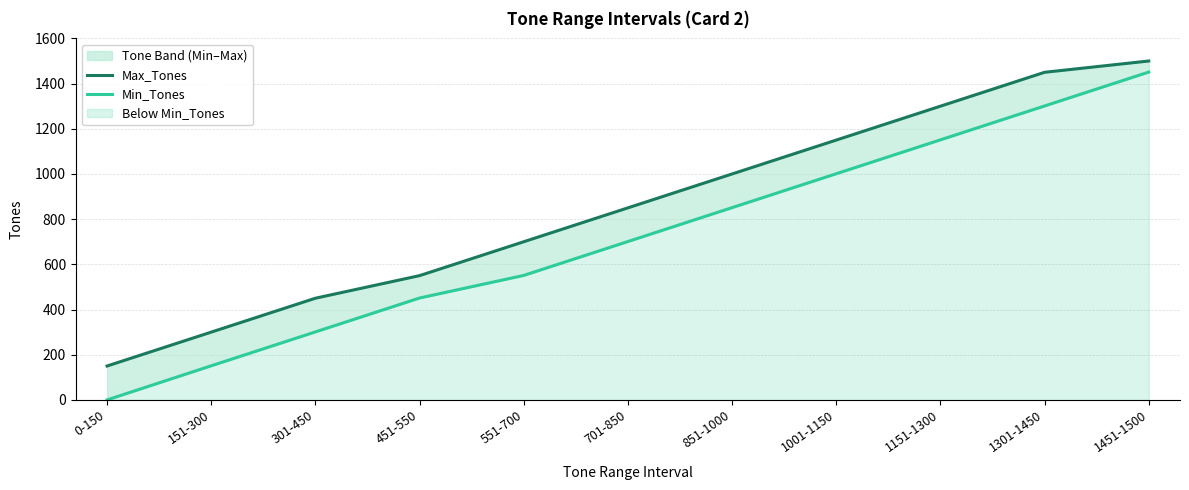

True or false: Max_Tones and Min_Tones intersect in this chart.

False